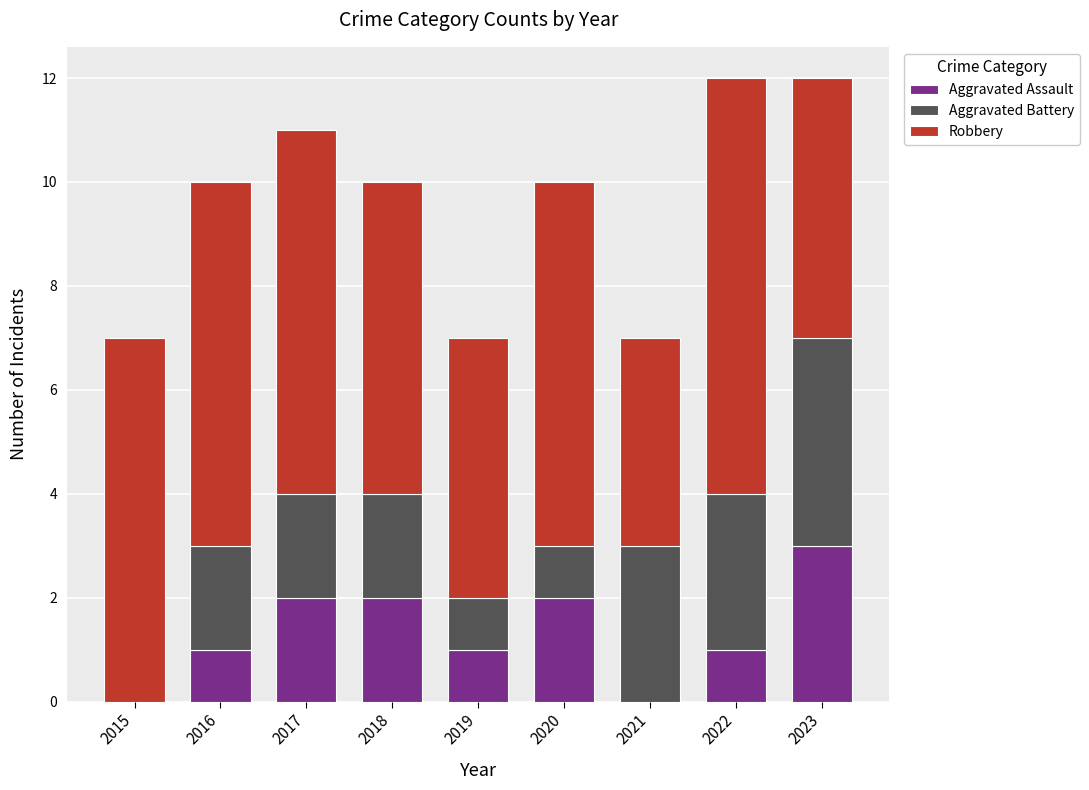

Is it true that Aggravated Assault equals 2 at 2017?

True